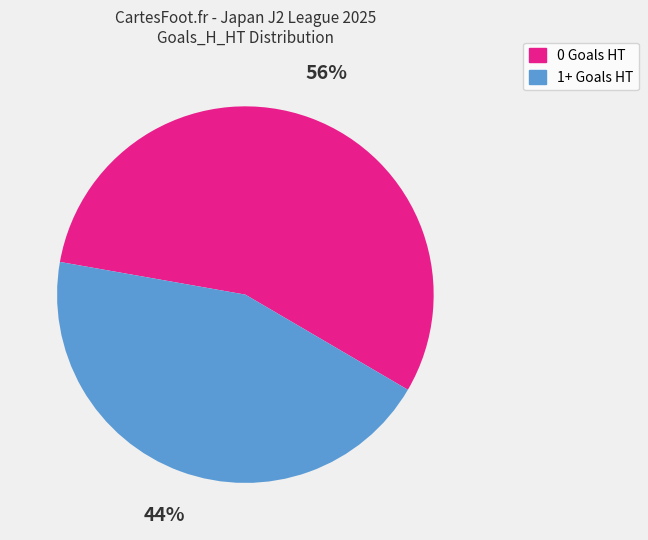

To the nearest percent, what is the average slice percentage?

50%